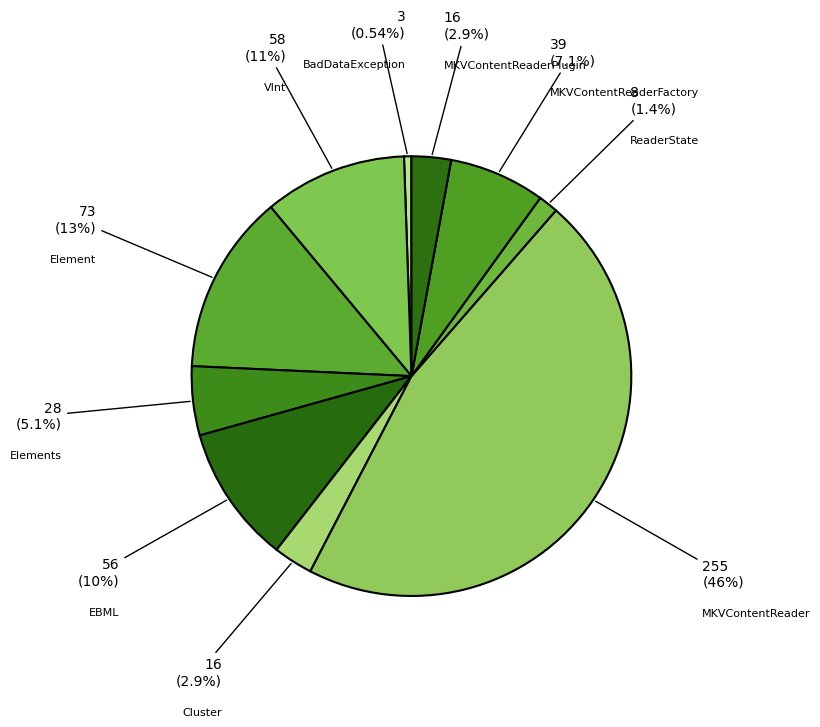

Count the number of slices in the pie.

10